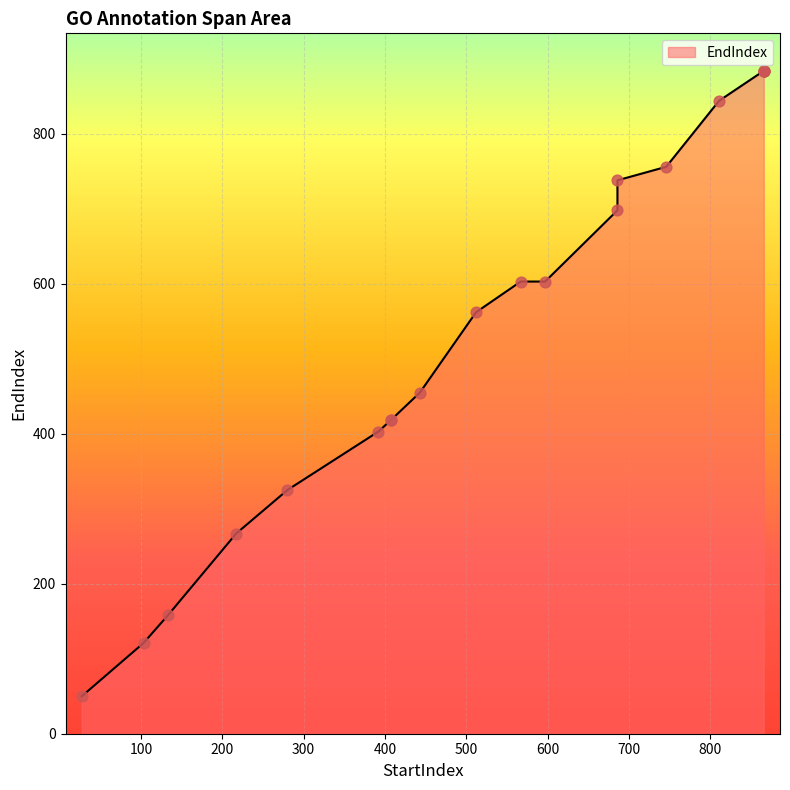

Between 686 and 27, which is larger?

686